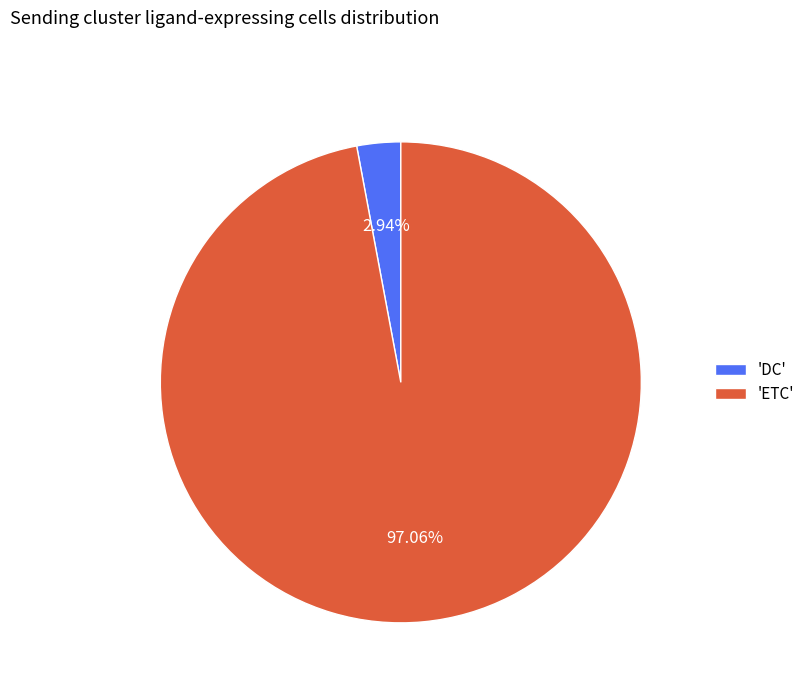

Approximately how many times larger is the value at 'ETC' compared to 'DC'?

33.0